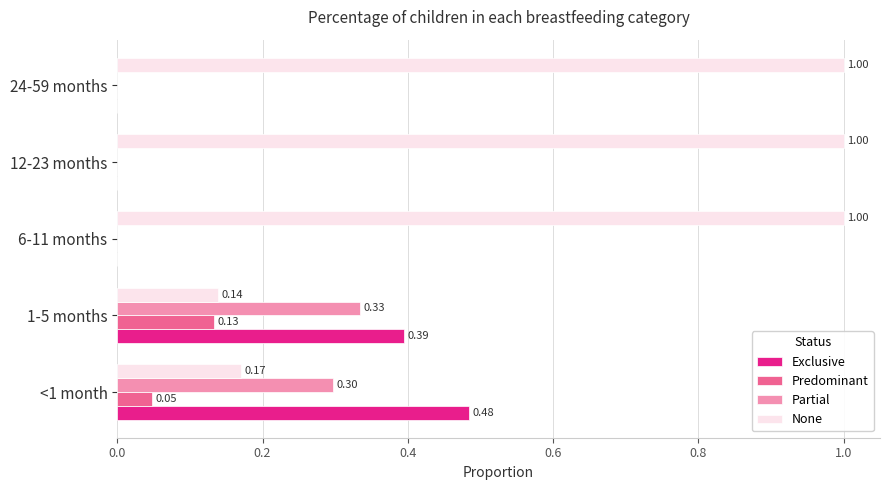

What is the sum of the None values at 12-23 months and 6-11 months?

2.0